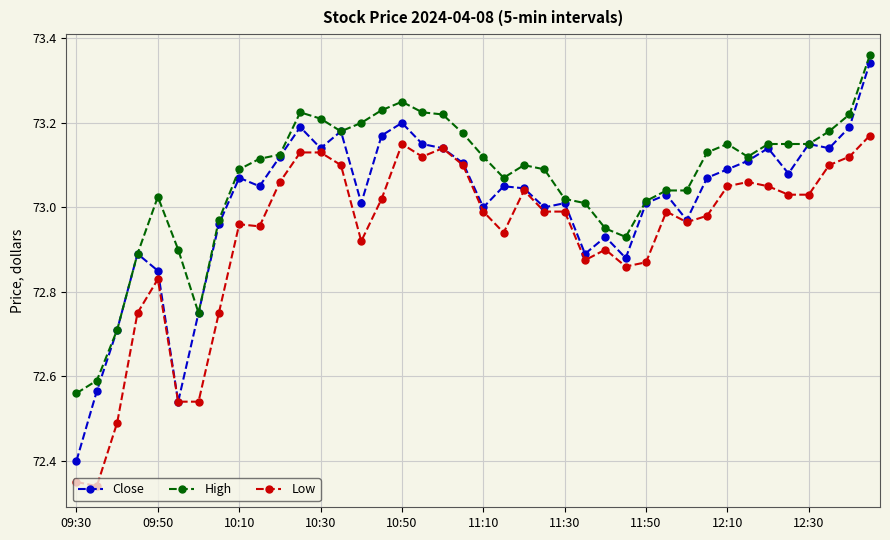

What is the sum of all Low values?

2917.4